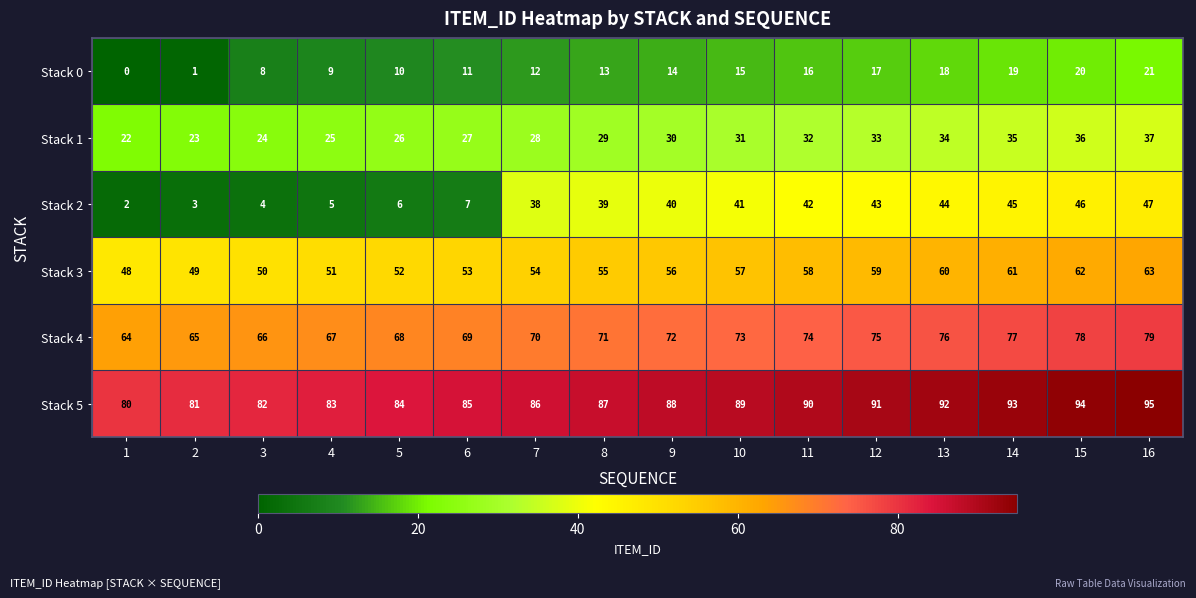

Is it true that Stack 3 equals 107 at 13?

False